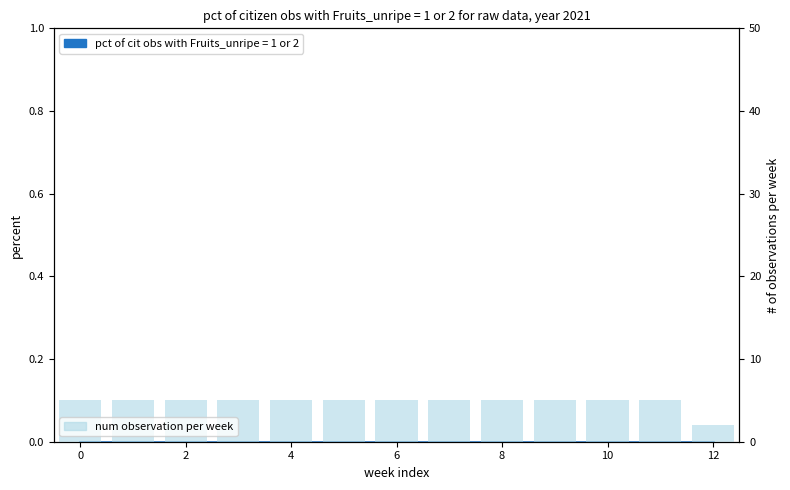

How many values are below 5?

1